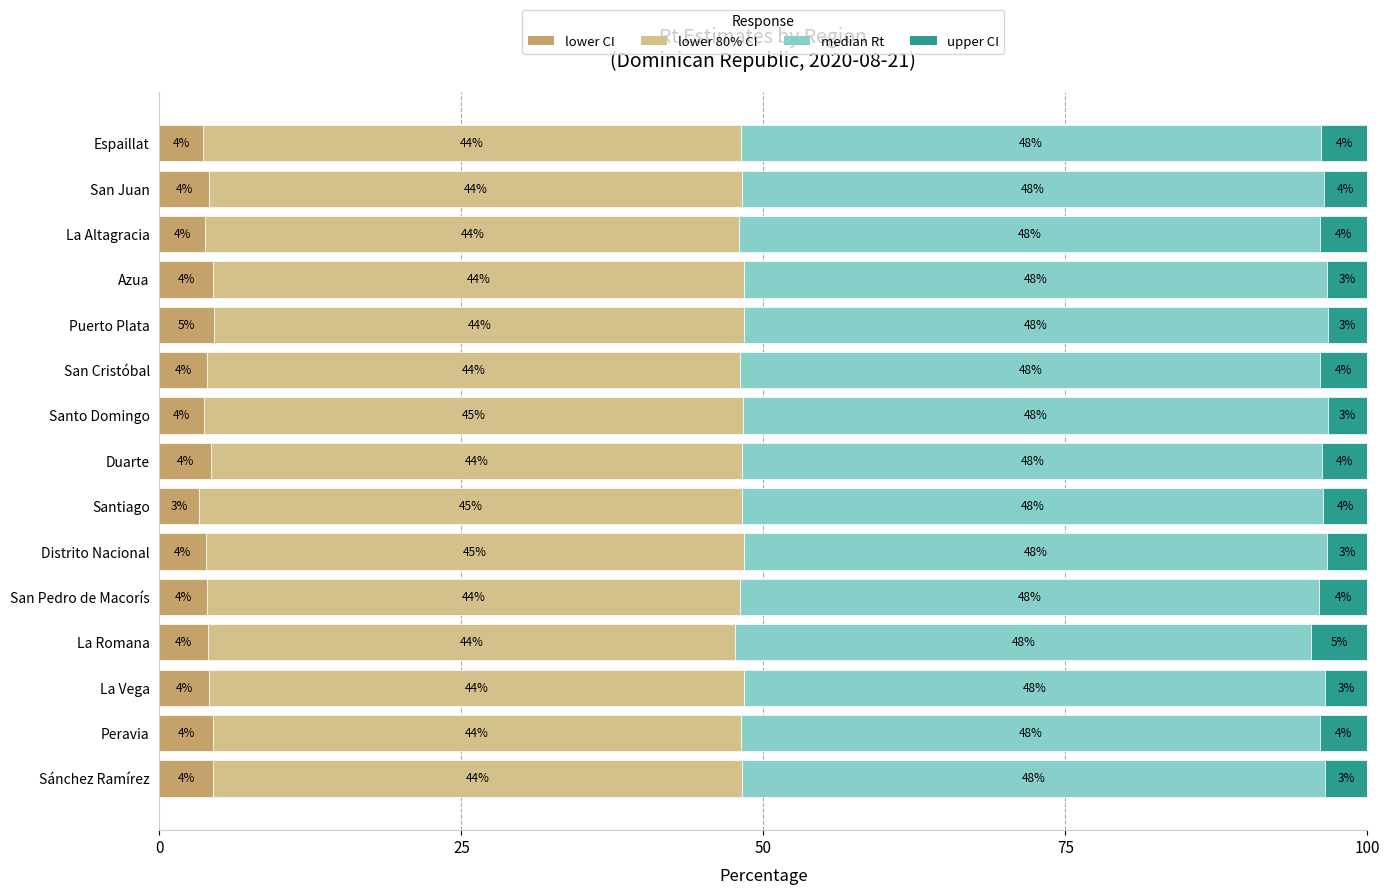

What is the total value across all series at Espaillat?

100.0